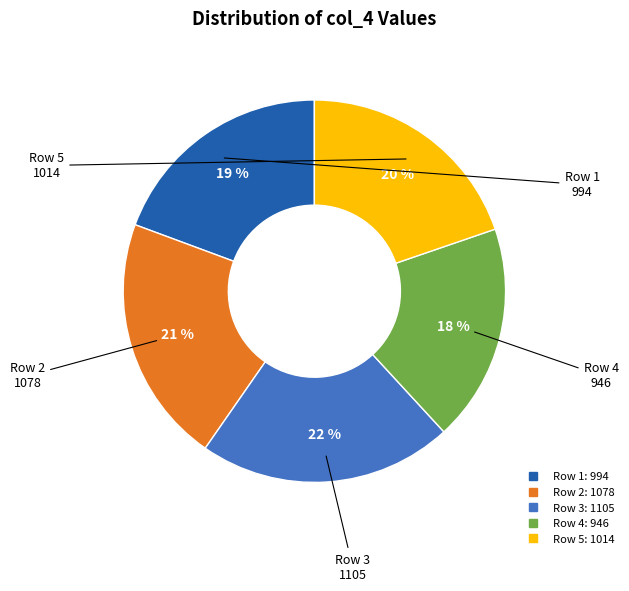

The Row 2 slice represents 21% of the pie. True or false?

True